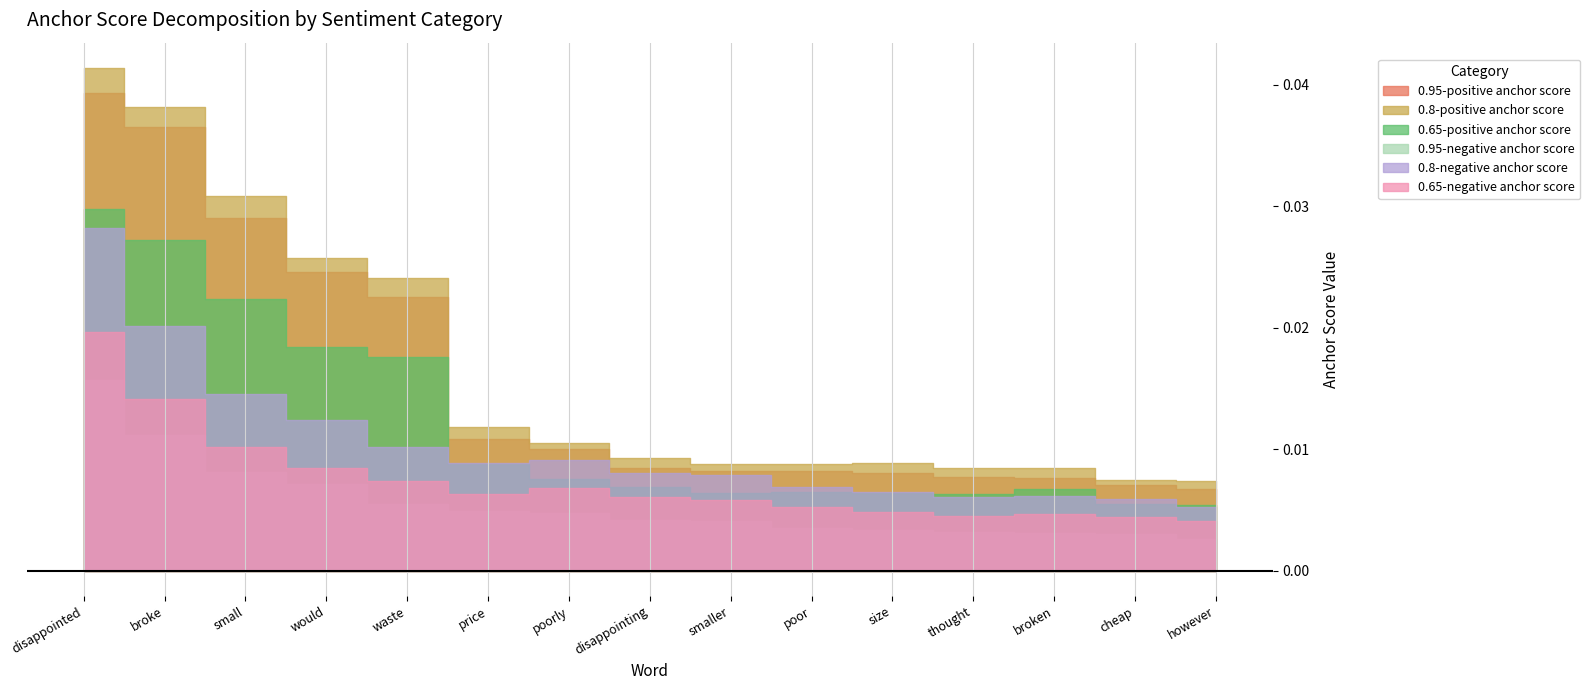

Where is the first local minimum for 0.8-positive anchor score?

smaller